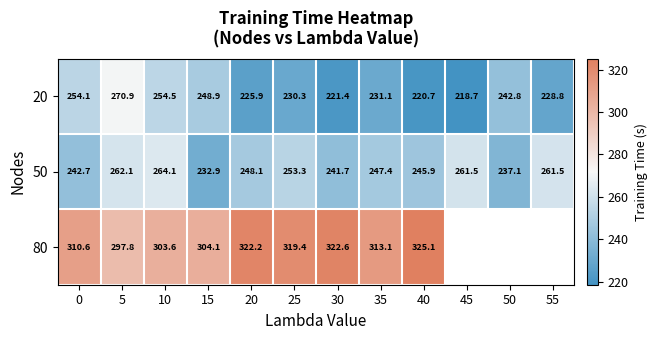

Is it true that 50 equals 326.9 at 15?

False